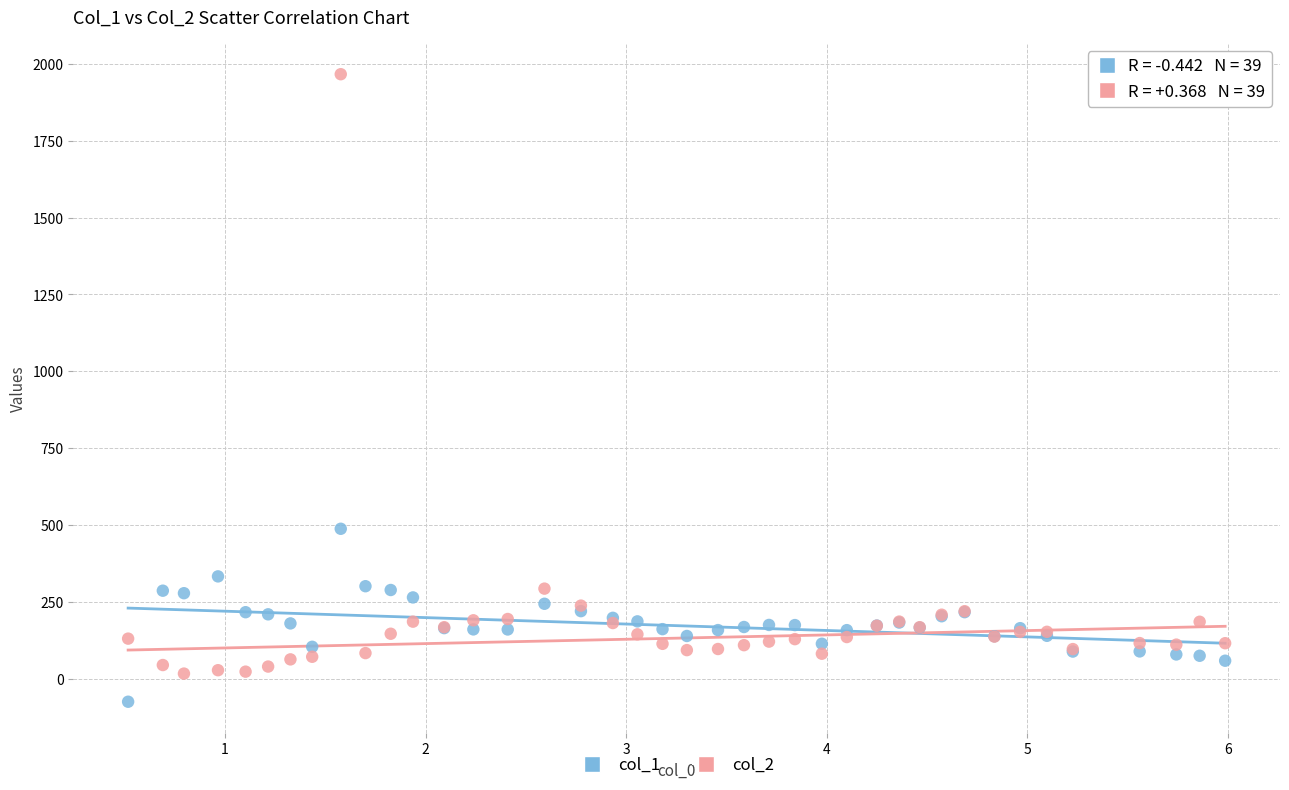

Which series contains the highest Y value?

col_2